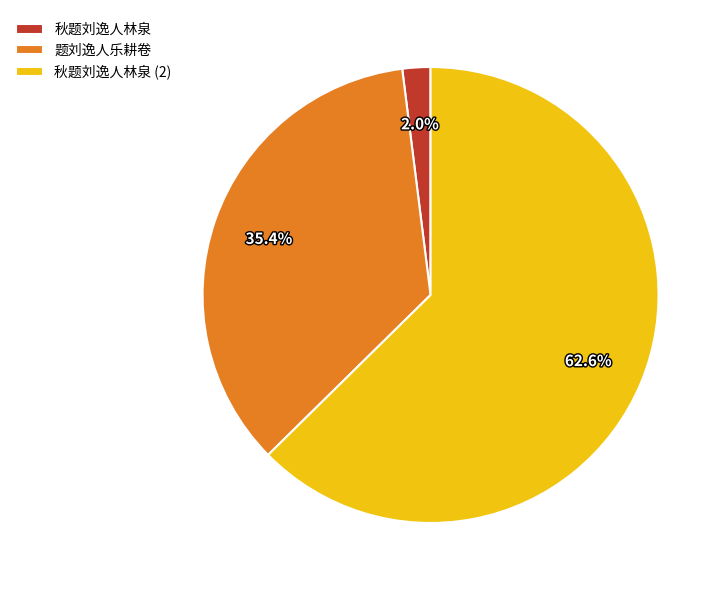

Which category has the biggest portion of the pie?

秋题刘逸人林泉 (2)